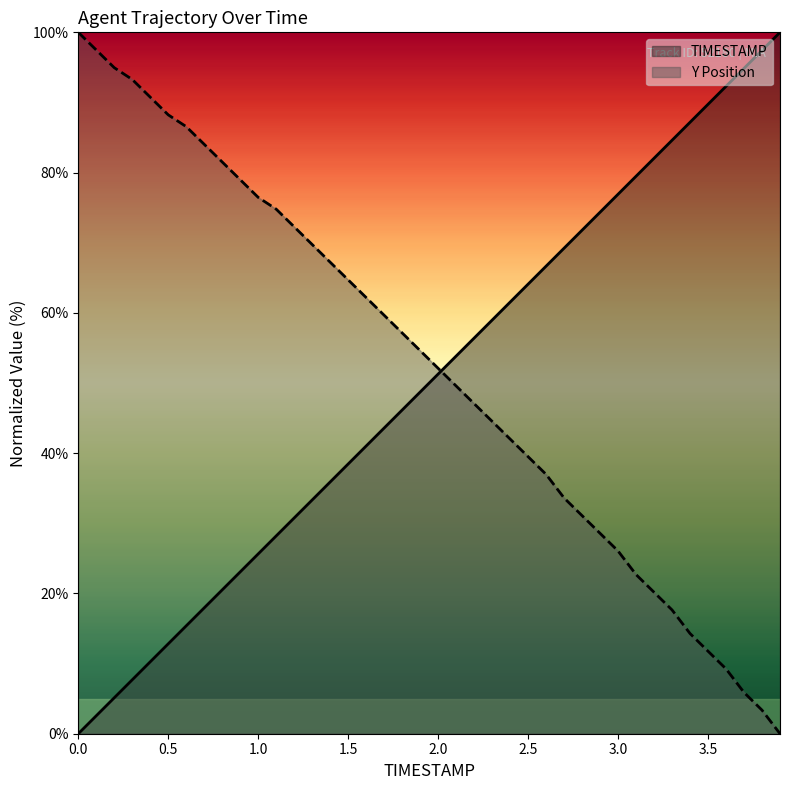

What is the maximum value shown in the chart?

100.0